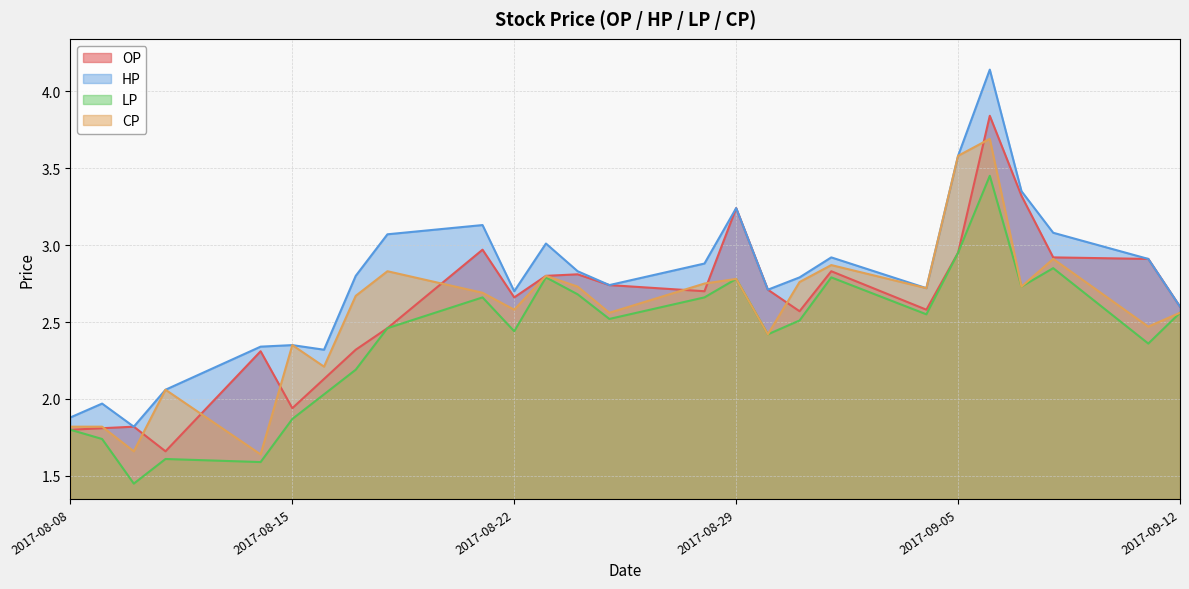

Which series has the largest total across all categories?

HP